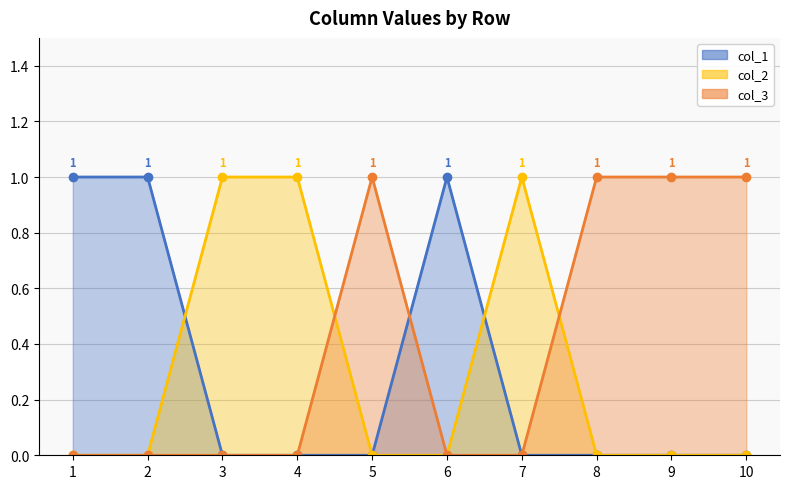

How many positive values does the col_2 series have?

3